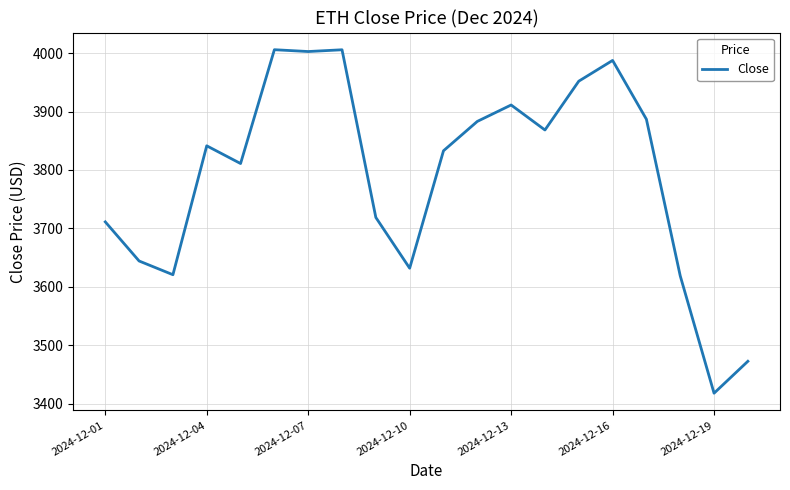

What is the difference between the maximum and minimum values?

587.9